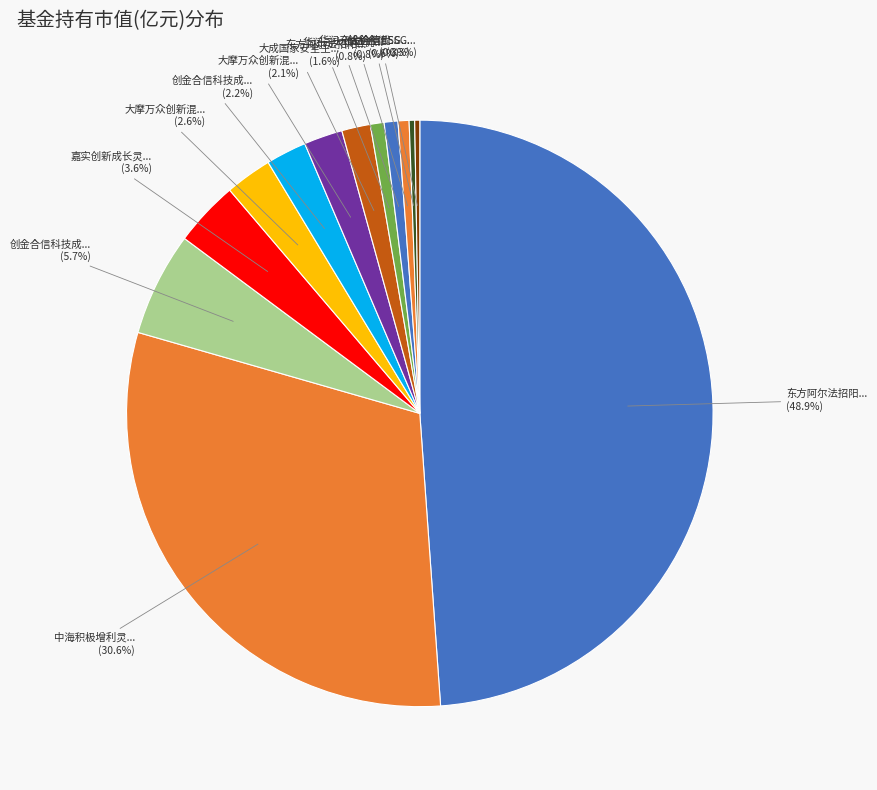

How many slices are in this pie chart?

13